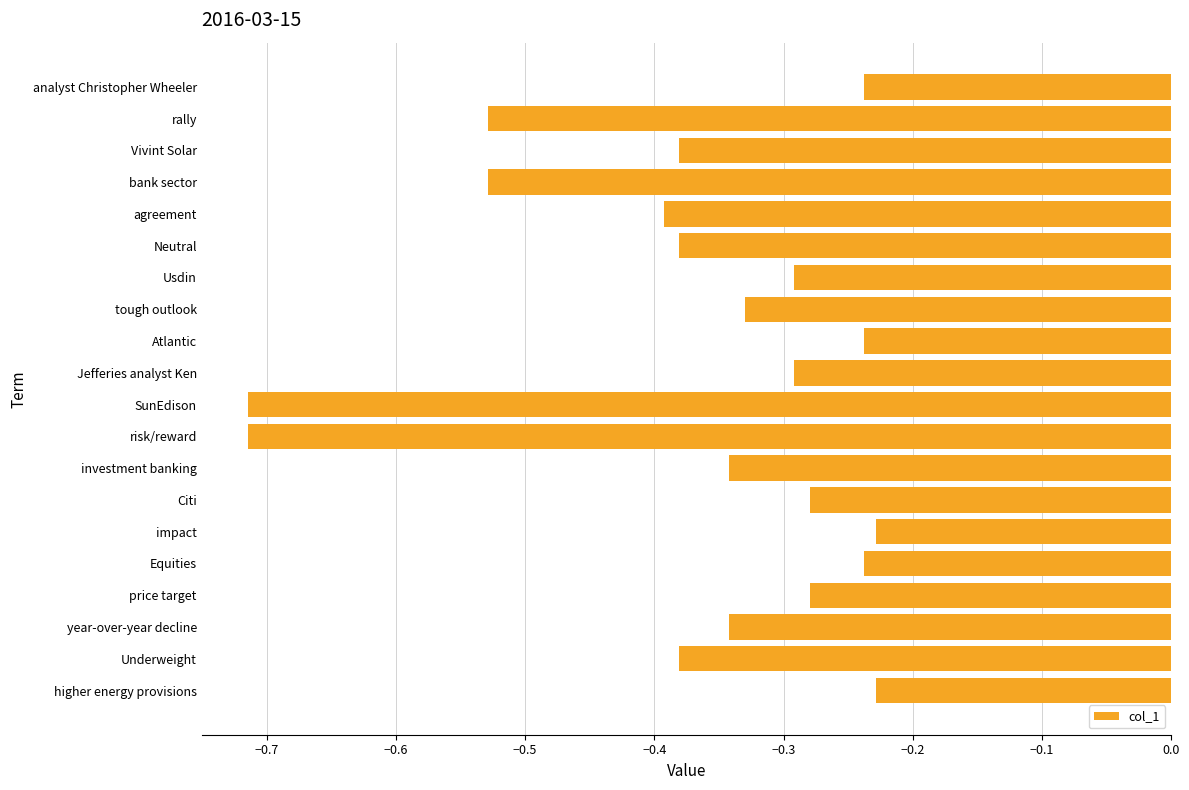

The value at analyst Christopher Wheeler is -0.1. True or false?

False